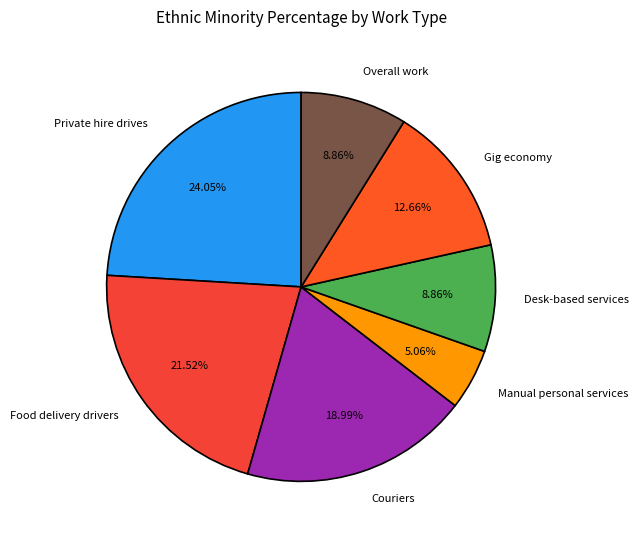

Is it true that Couriers is 12% of the pie?

False